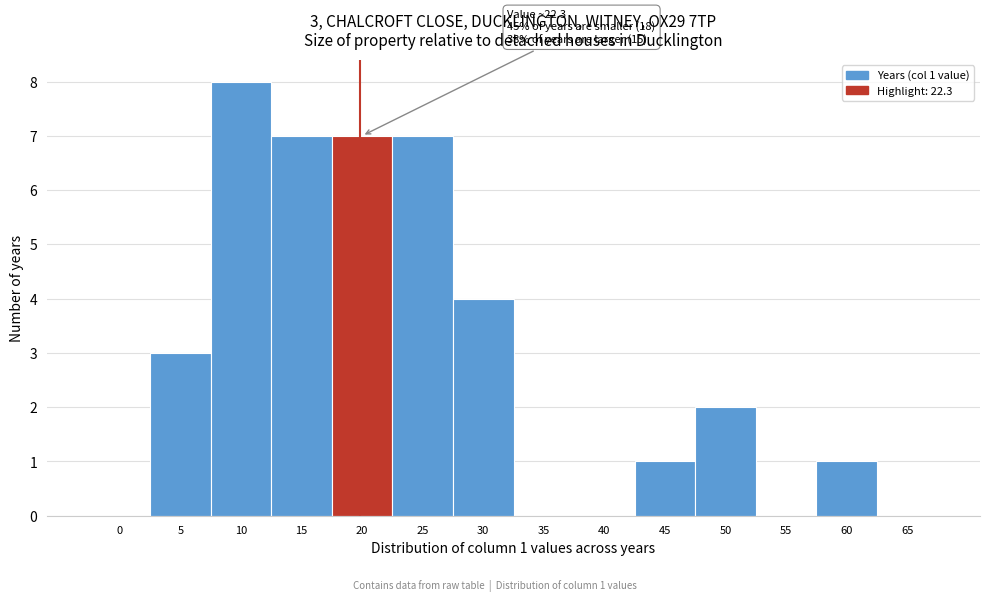

Which has a higher value, 65 or 50?

50